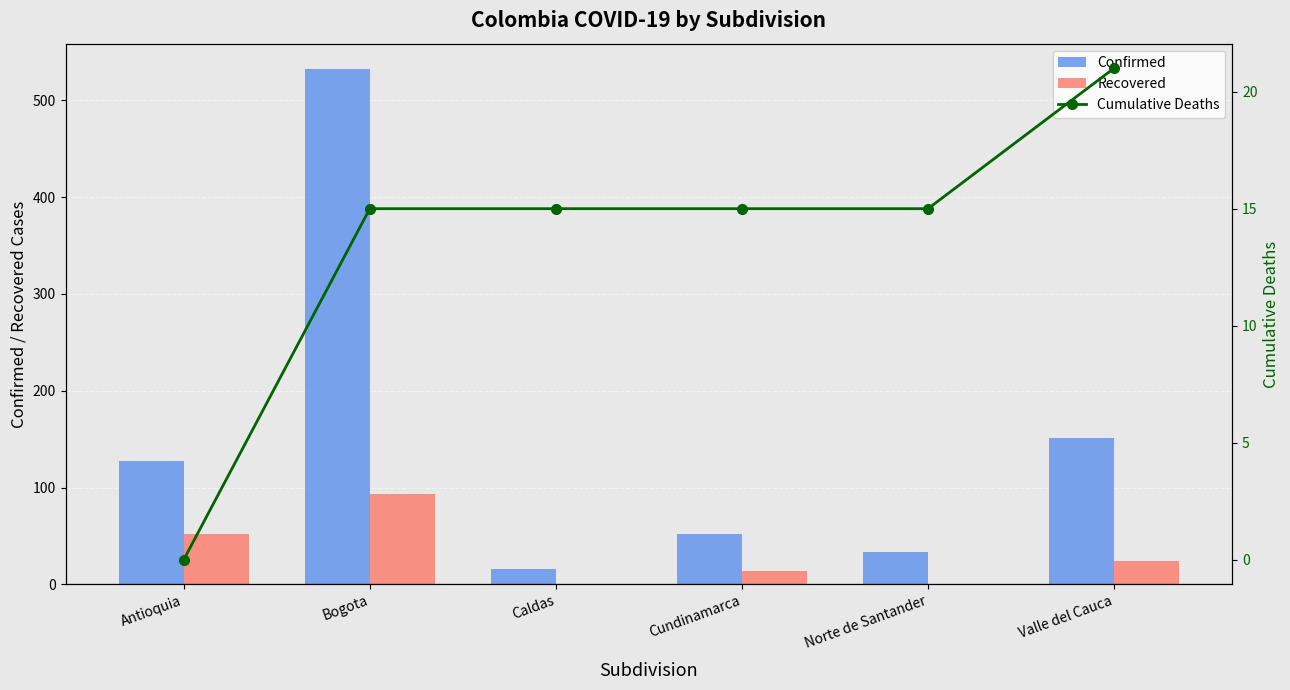

At which label does Recovered reach its minimum?

Caldas